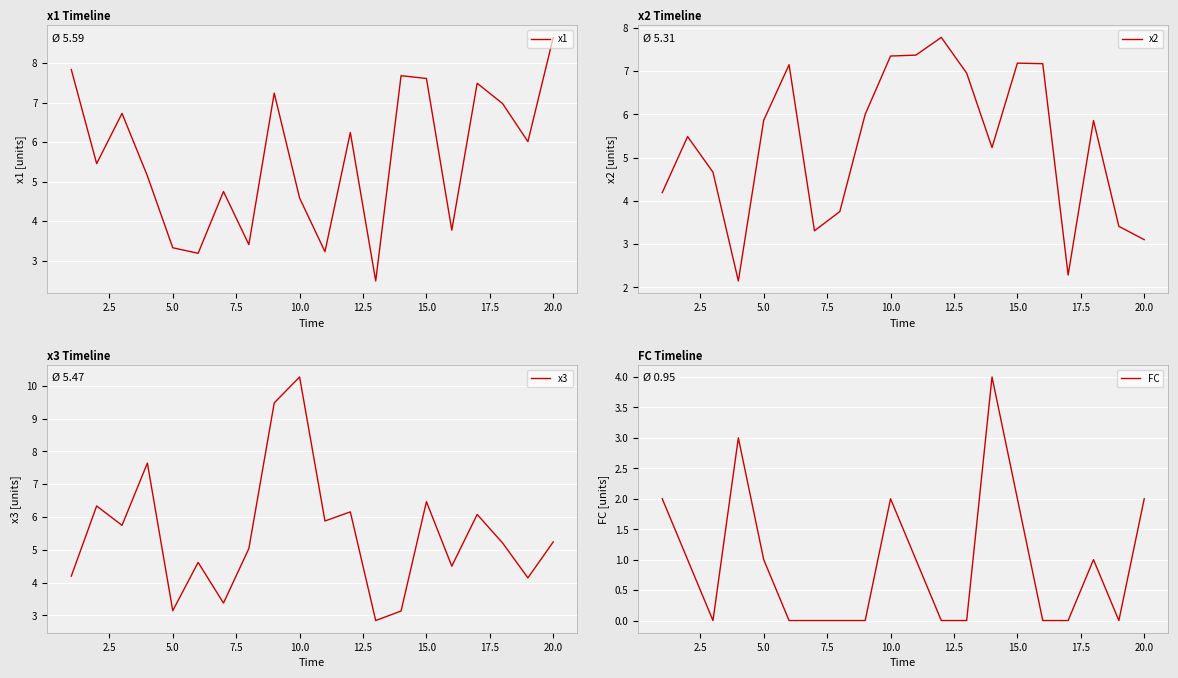

Reading left to right, list all the values displayed in this chart.

x1: 7.8	5.5	6.7	5.1	3.3	3.2	4.7	3.4	7.2	4.6	3.2	6.2	2.5	7.7	7.6	3.8	7.5	7.0	6.0	8.6
x2: 4.2	5.5	4.7	2.1	5.9	7.1	3.3	3.8	6.0	7.3	7.4	7.8	7.0	5.2	7.2	7.2	2.3	5.9	3.4	3.1
x3: 4.2	6.3	5.7	7.6	3.1	4.6	3.4	5.0	9.5	10.3	5.9	6.2	2.8	3.1	6.5	4.5	6.1	5.2	4.1	5.2
FC: 2.0	1.0	0.0	3.0	1.0	0.0	0.0	0.0	0.0	2.0	1.0	0.0	0.0	4.0	2.0	0.0	0.0	1.0	0.0	2.0